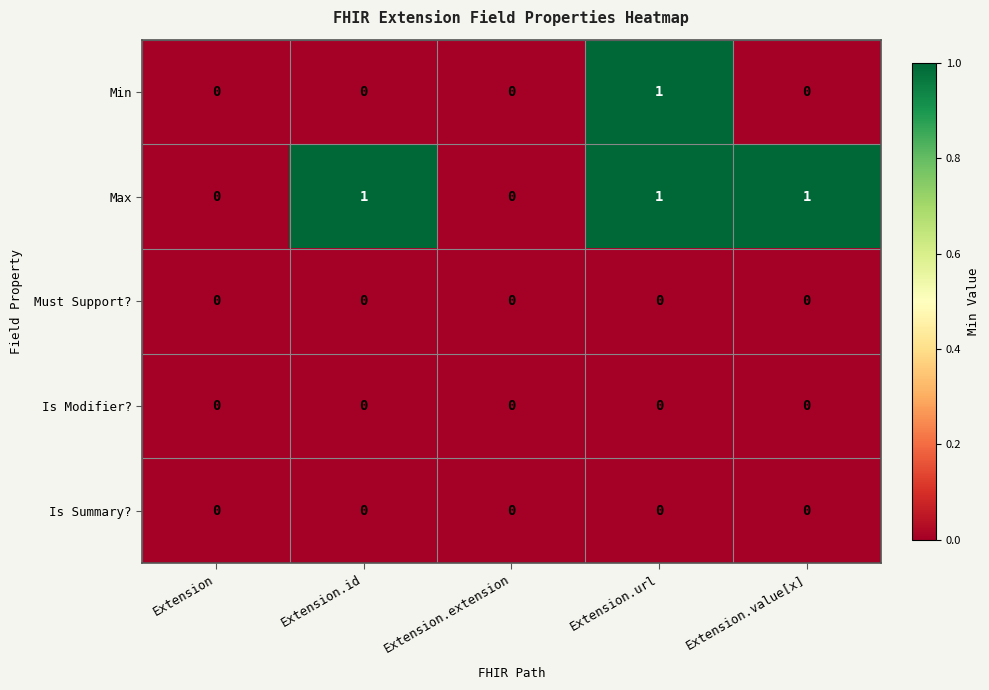

Which series has the largest total across all categories?

Max